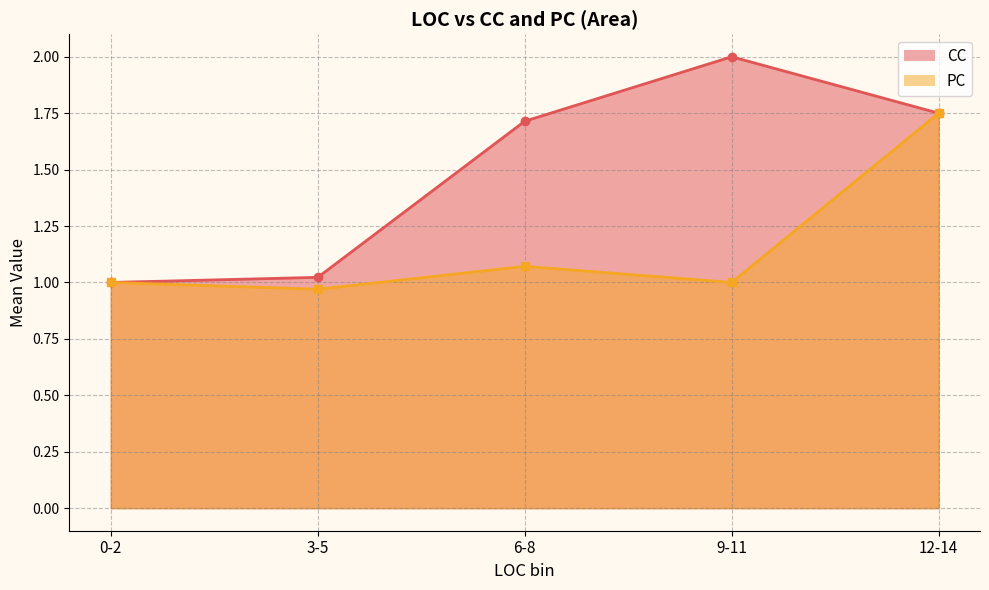

Which label corresponds to the smallest value in the chart?

3-5